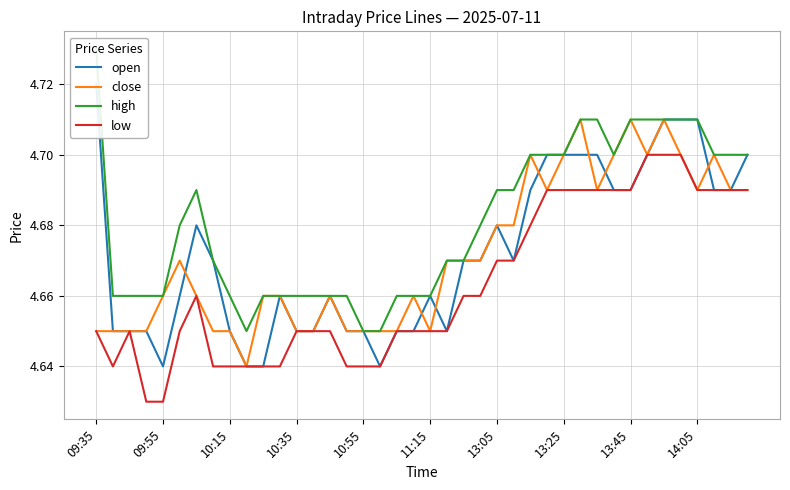

Rank the series at 23 from highest to lowest value.

high, open, close, low